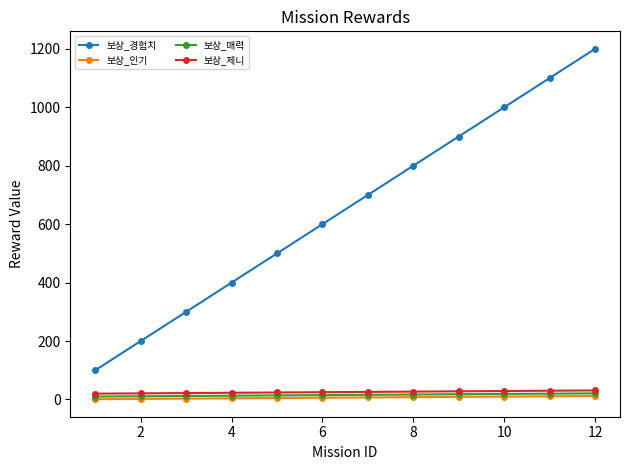

What is the difference between the second highest and second lowest values in the 보상_경험치 series?

900